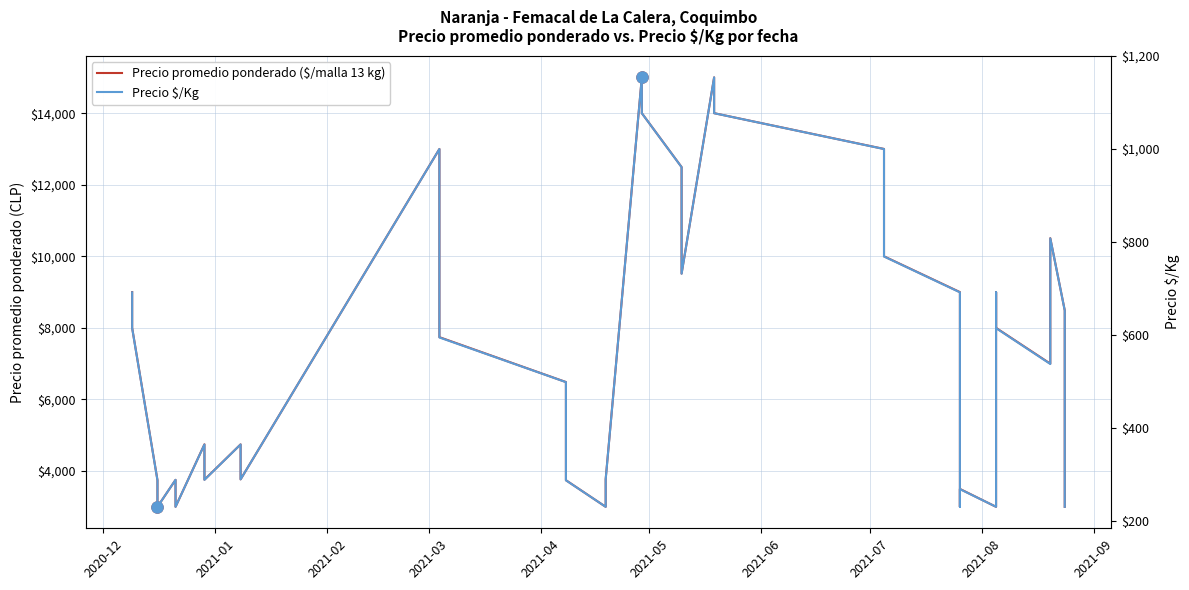

What is the highest value of the Precio promedio ponderado ($/malla 13 kg) series?

15000